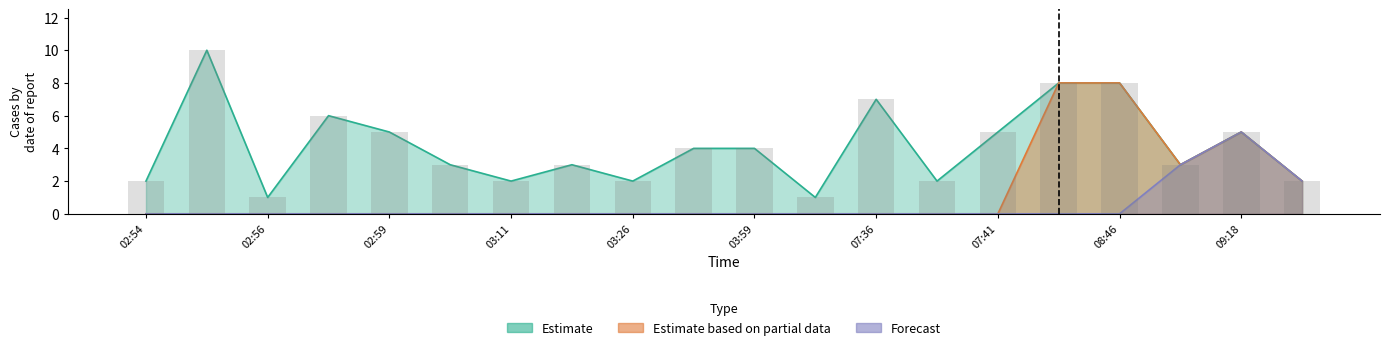

Reading right to left, what are all the values shown in this chart?

Estimate: 09:19=2	09:18=5	09:13=3	08:46=8	08:44=8	07:41=5	07:39=2	07:36=7	07:23=1	03:59=4	03:27=4	03:26=2	03:12=3	03:11=2	03:01=3	02:59=5	02:58=6	02:56=1	02:55=10	02:54=2
Estimate based on partial data: 09:19=2	09:18=5	09:13=3	08:46=8	08:44=8	07:41=0	07:39=0	07:36=0	07:23=0	03:59=0	03:27=0	03:26=0	03:12=0	03:11=0	03:01=0	02:59=0	02:58=0	02:56=0	02:55=0	02:54=0
Forecast: 09:19=2	09:18=5	09:13=3	08:46=0	08:44=0	07:41=0	07:39=0	07:36=0	07:23=0	03:59=0	03:27=0	03:26=0	03:12=0	03:11=0	03:01=0	02:59=0	02:58=0	02:56=0	02:55=0	02:54=0